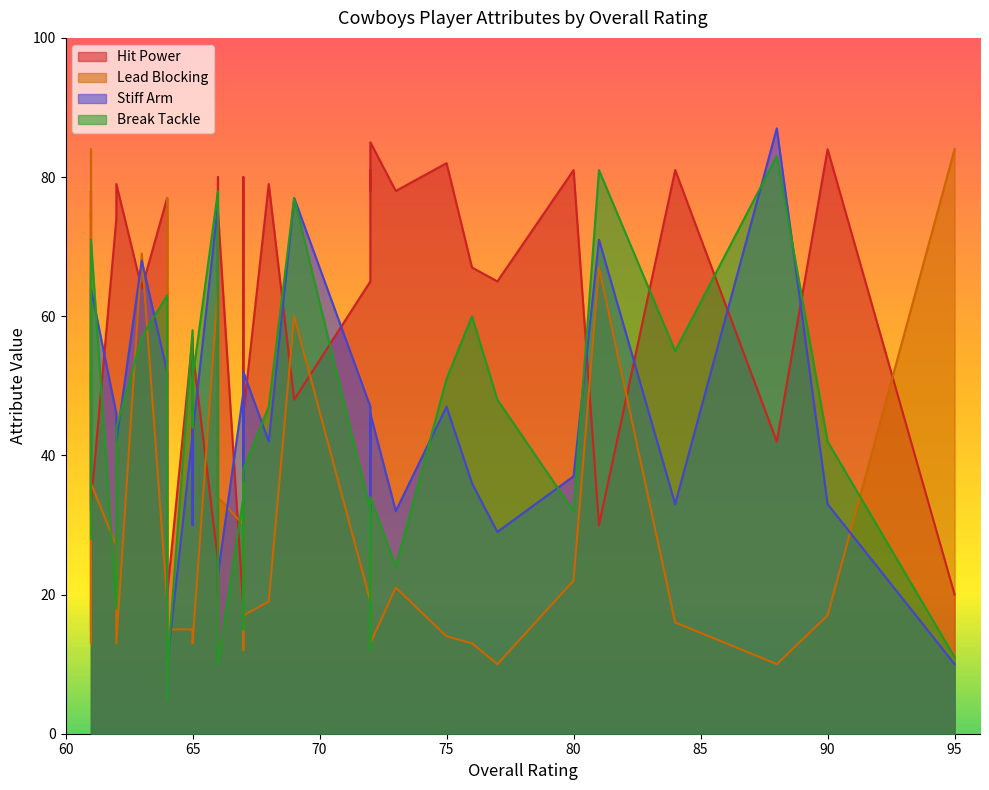

At which label does Break Tackle reach its minimum?

64